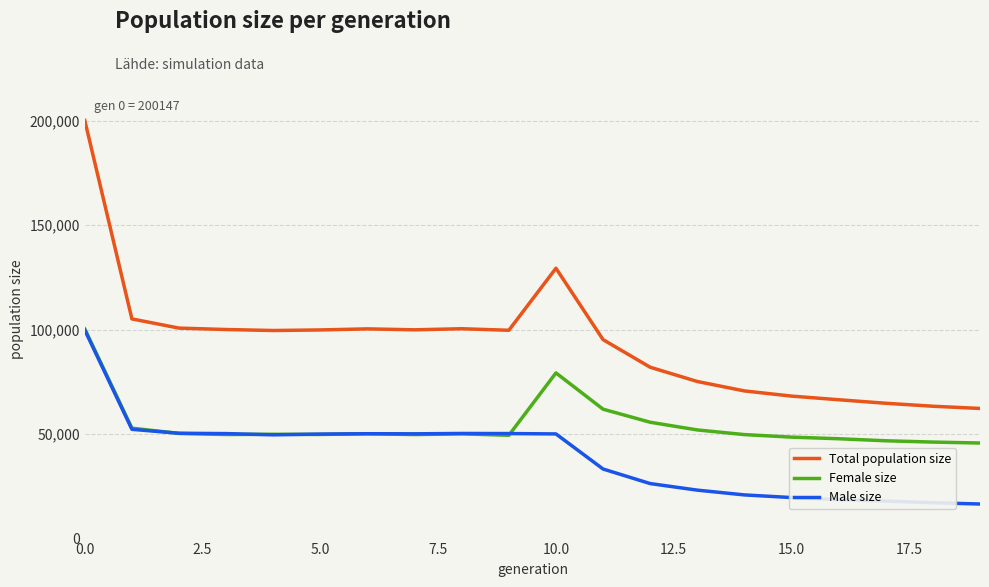

True or false: Female size has more than 0 interior local peaks.

True